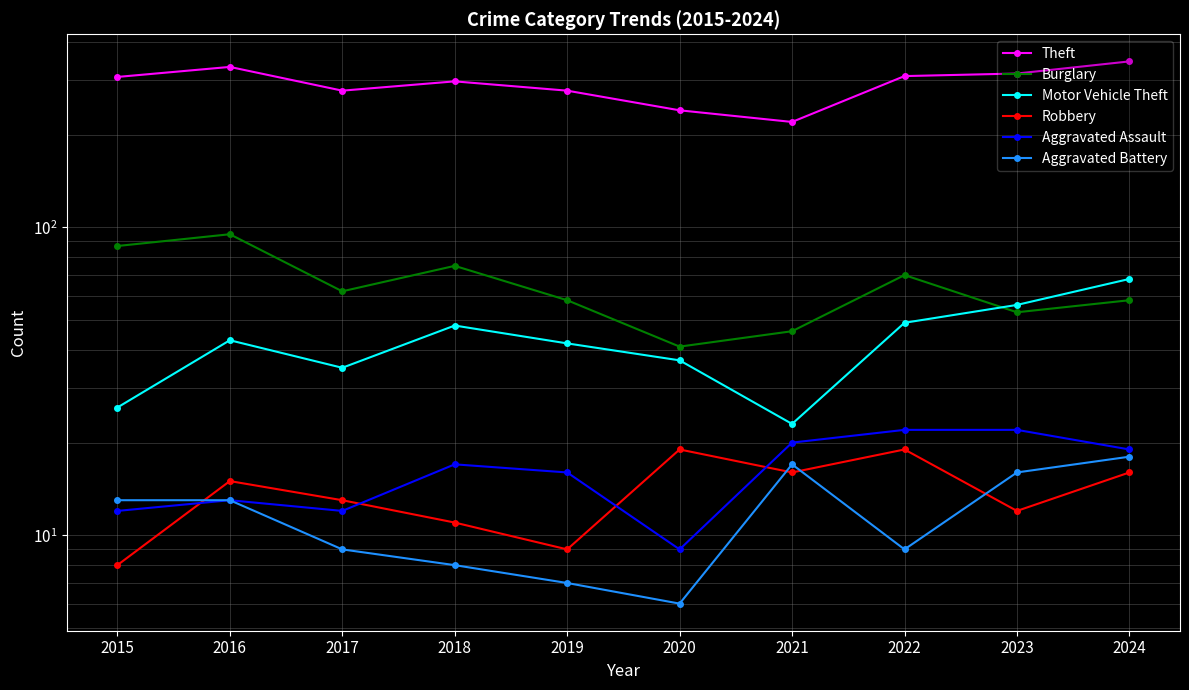

What are all the series names shown in the legend?

Theft, Burglary, Motor Vehicle Theft, Robbery, Aggravated Assault, Aggravated Battery